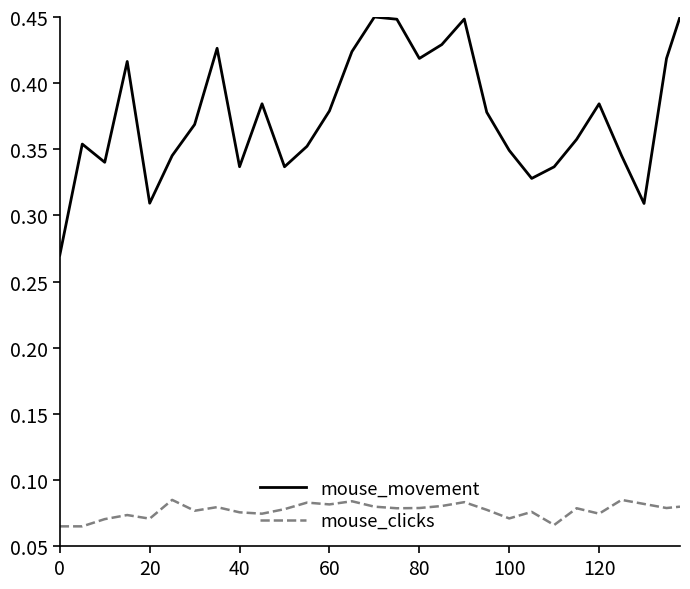

Is this an area chart (filled region under the line)?

No